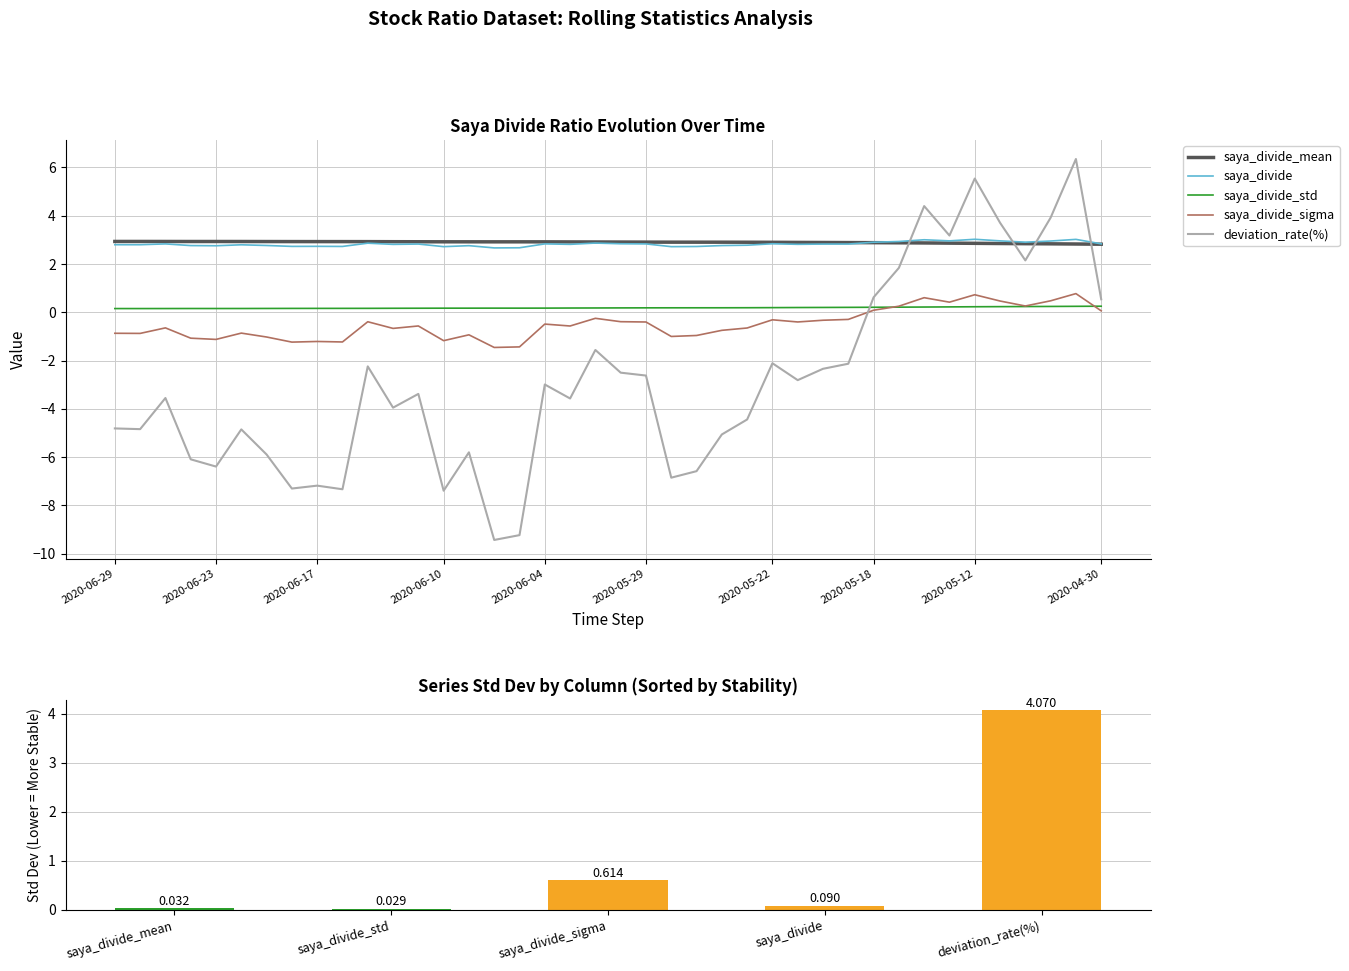

How many data points does each series have?

40